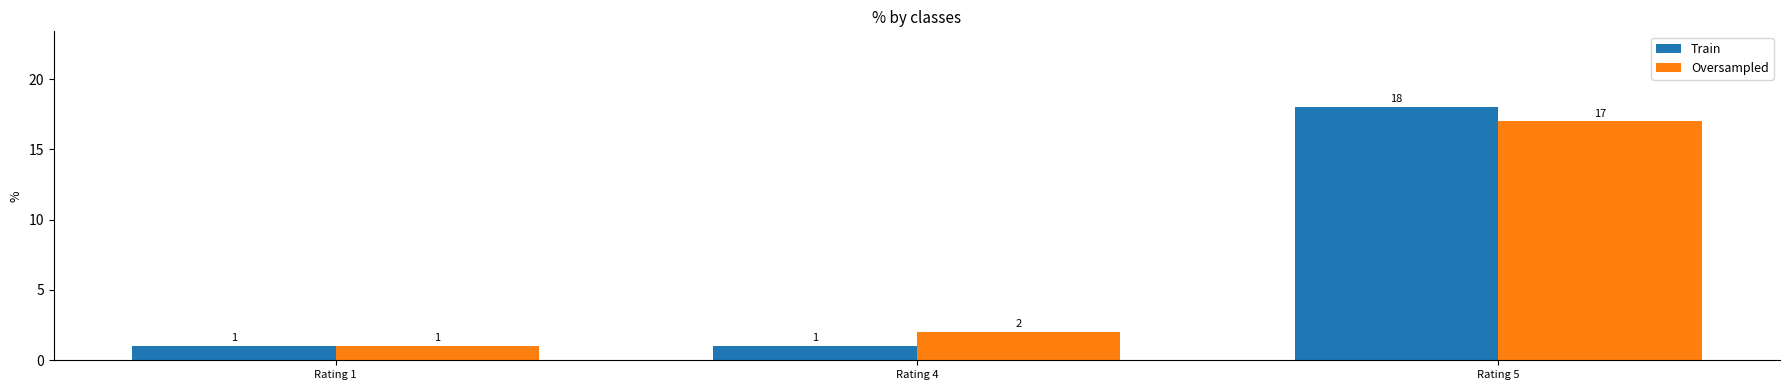

What is the value of the Oversampled bar at the 2nd from the left?

2